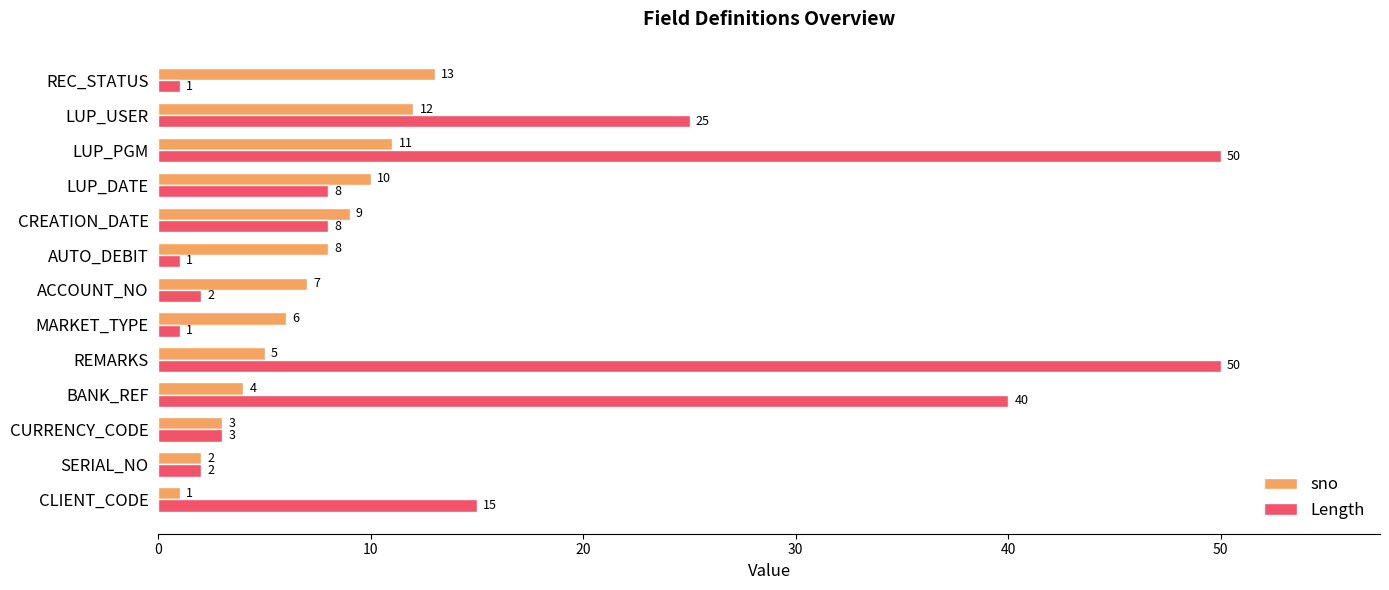

Which series has the largest total across all categories?

Length